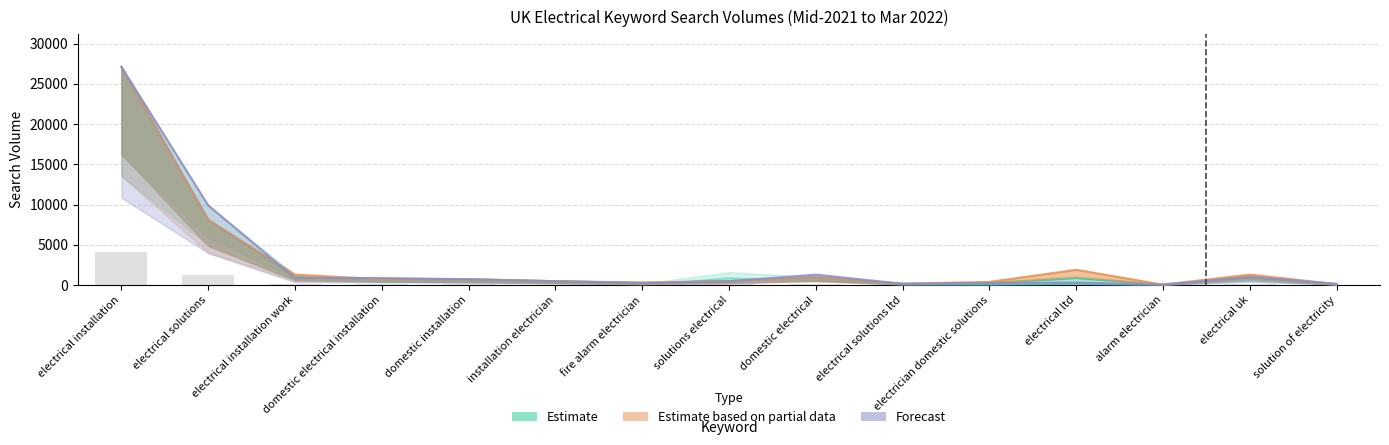

Is the value of Search Volume (09/2021) at domestic installation greater than the value of Search Volume (10/2021) at electrical ltd?

No